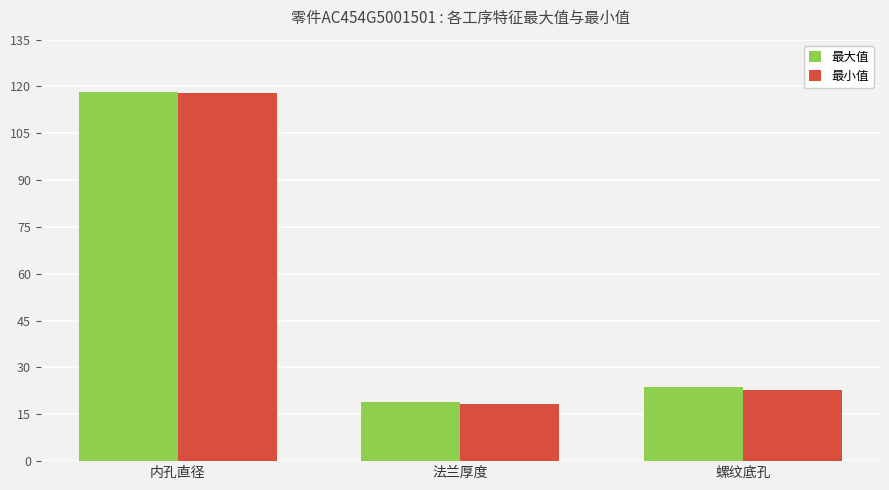

Which series has the largest range (max minus min)?

最小值